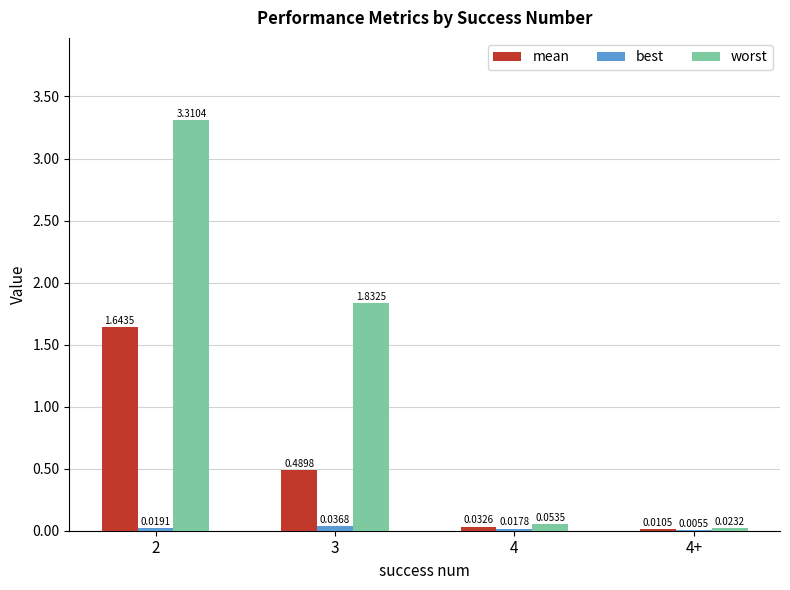

Which series has the largest total across all categories?

worst